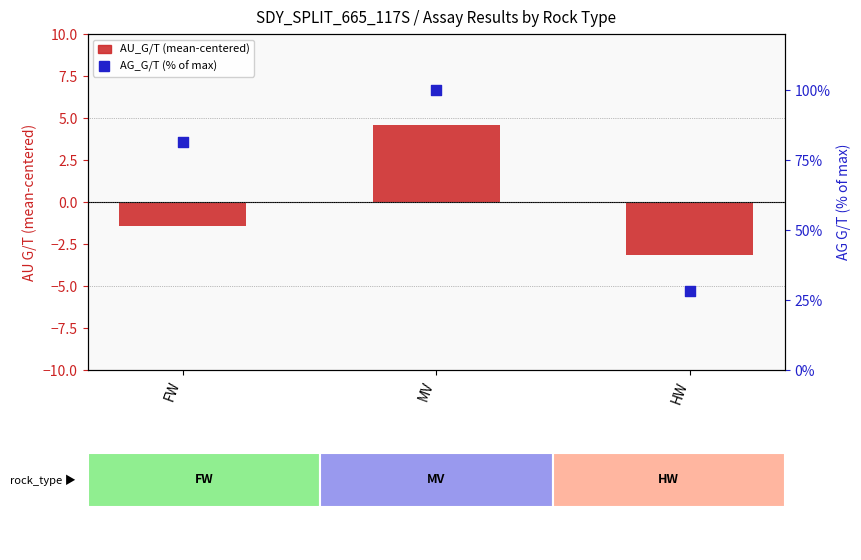

Is the value of AU_G/T (centered) at HW greater than the value of AG_G/T (% of max) at FW?

No